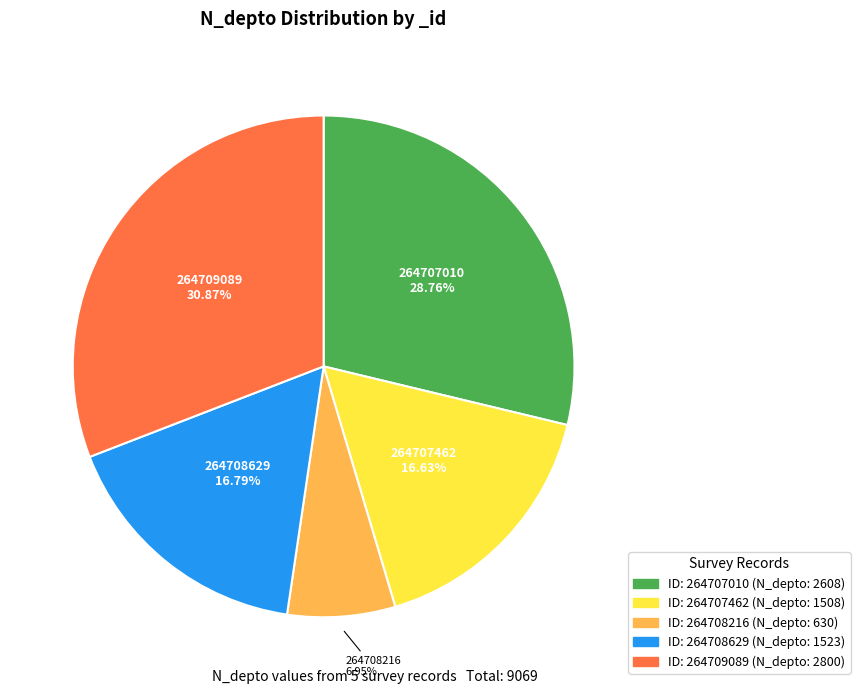

How many slices are in this pie chart?

5